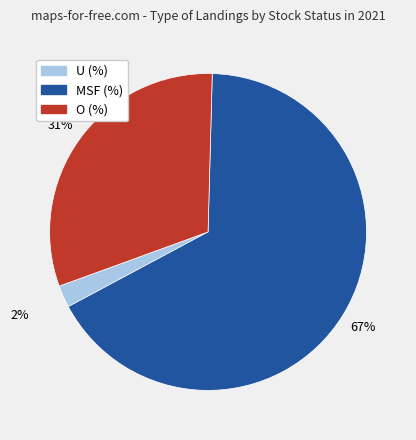

Rank the categories by value from lowest to highest.

U (%), O (%), MSF (%)